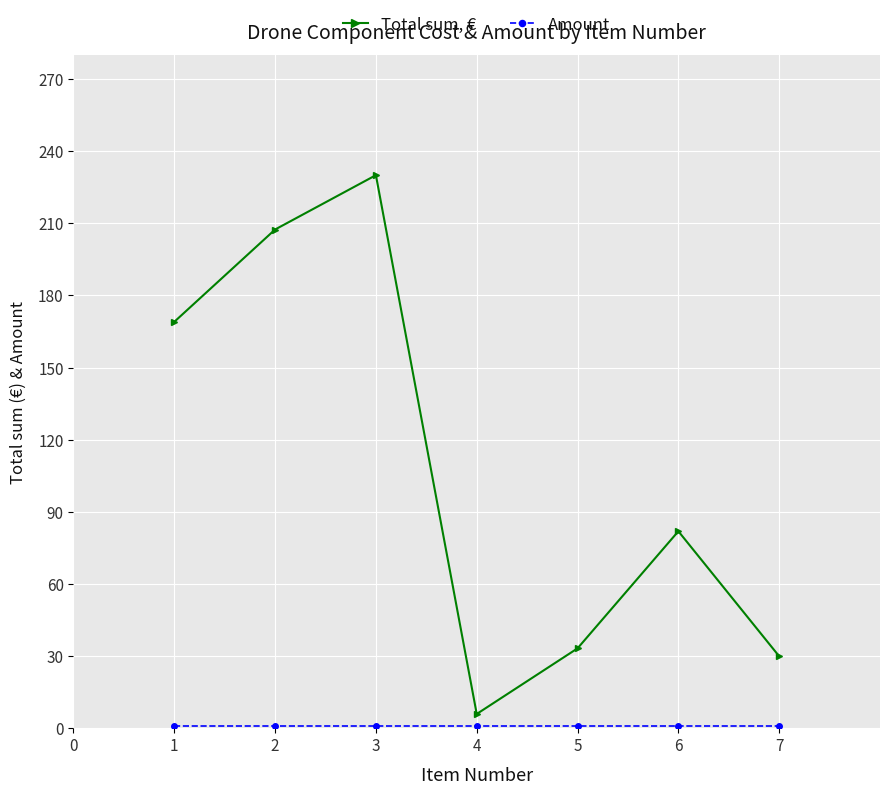

What is the difference between the maximum and minimum values in the Total sum, € series?

224.1